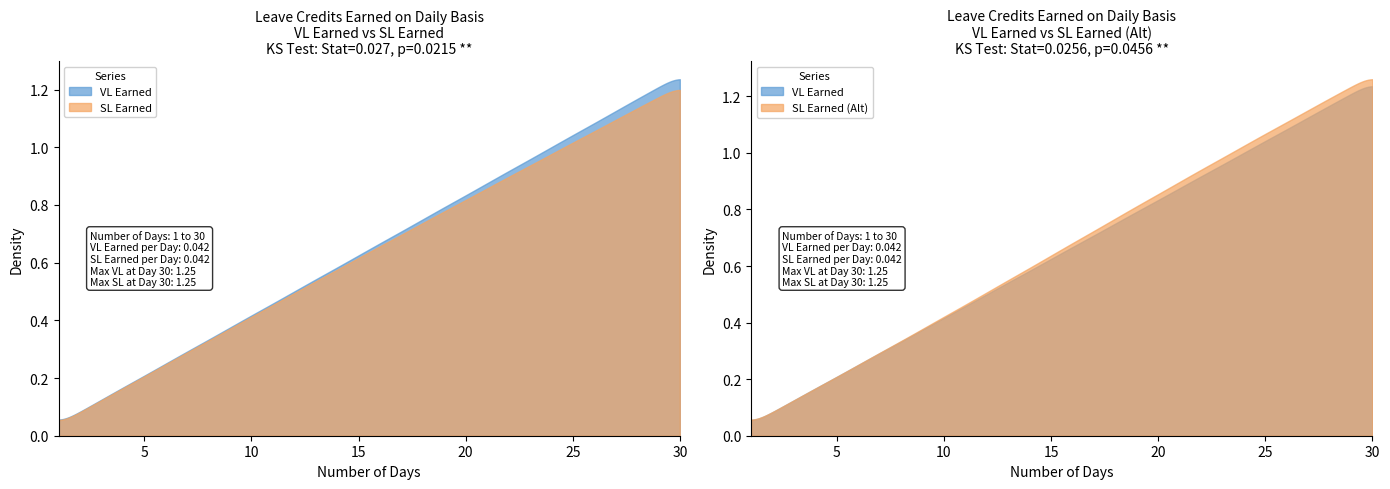

True or false: VL Earned and SL Earned (Alt) intersect in this chart.

False